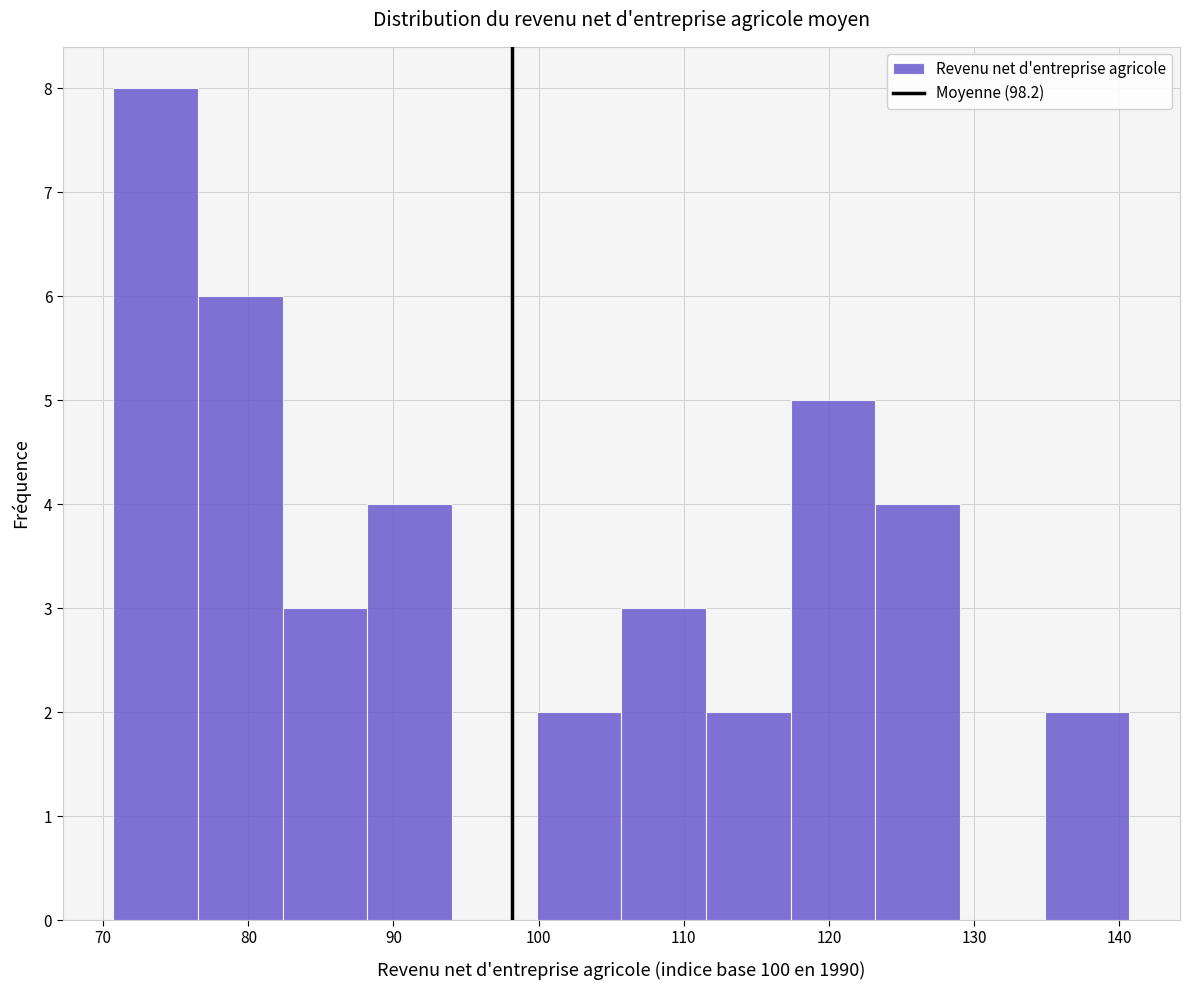

Which range on the x-axis has the tallest bar?

71 to 77